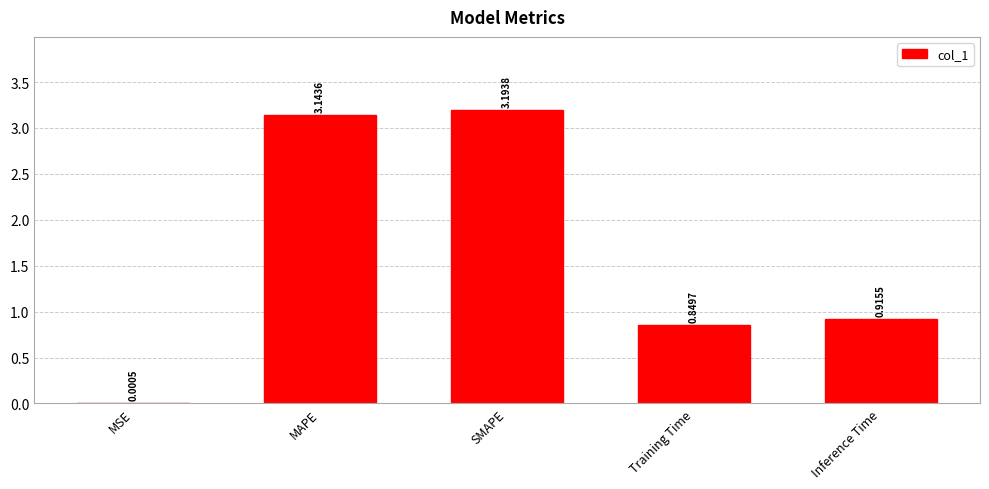

What is the sum of all values?

8.1